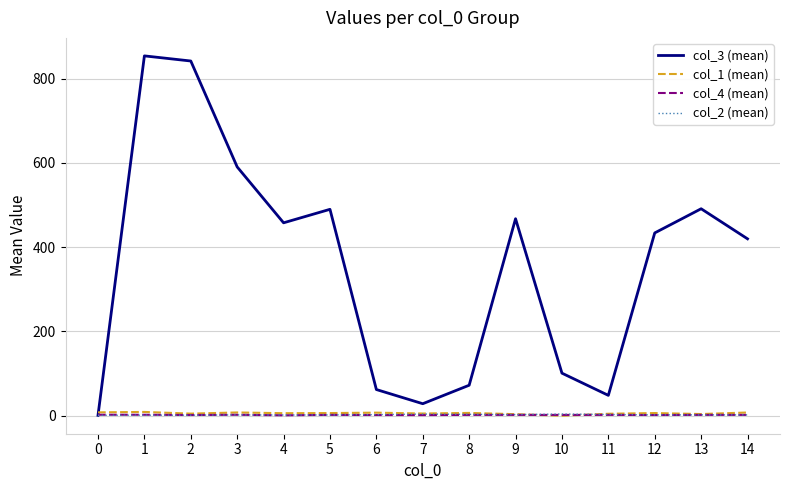

What is the maximum value shown in the chart?

853.7